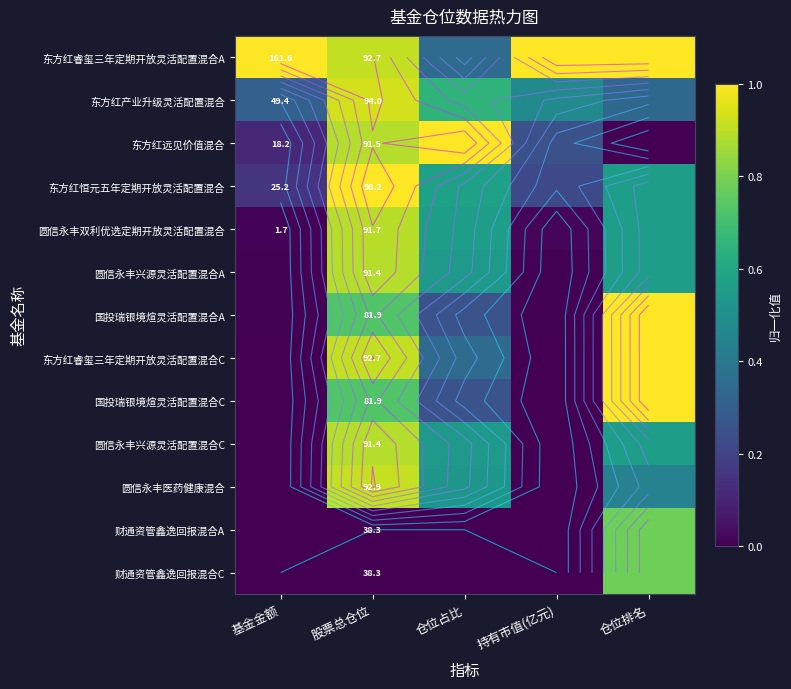

Rank the categories by 东方红睿玺三年定期开放灵活配置混合A value from highest to lowest.

基金金额, 持有市值(亿元), 仓位排名, 股票总仓位, 仓位占比